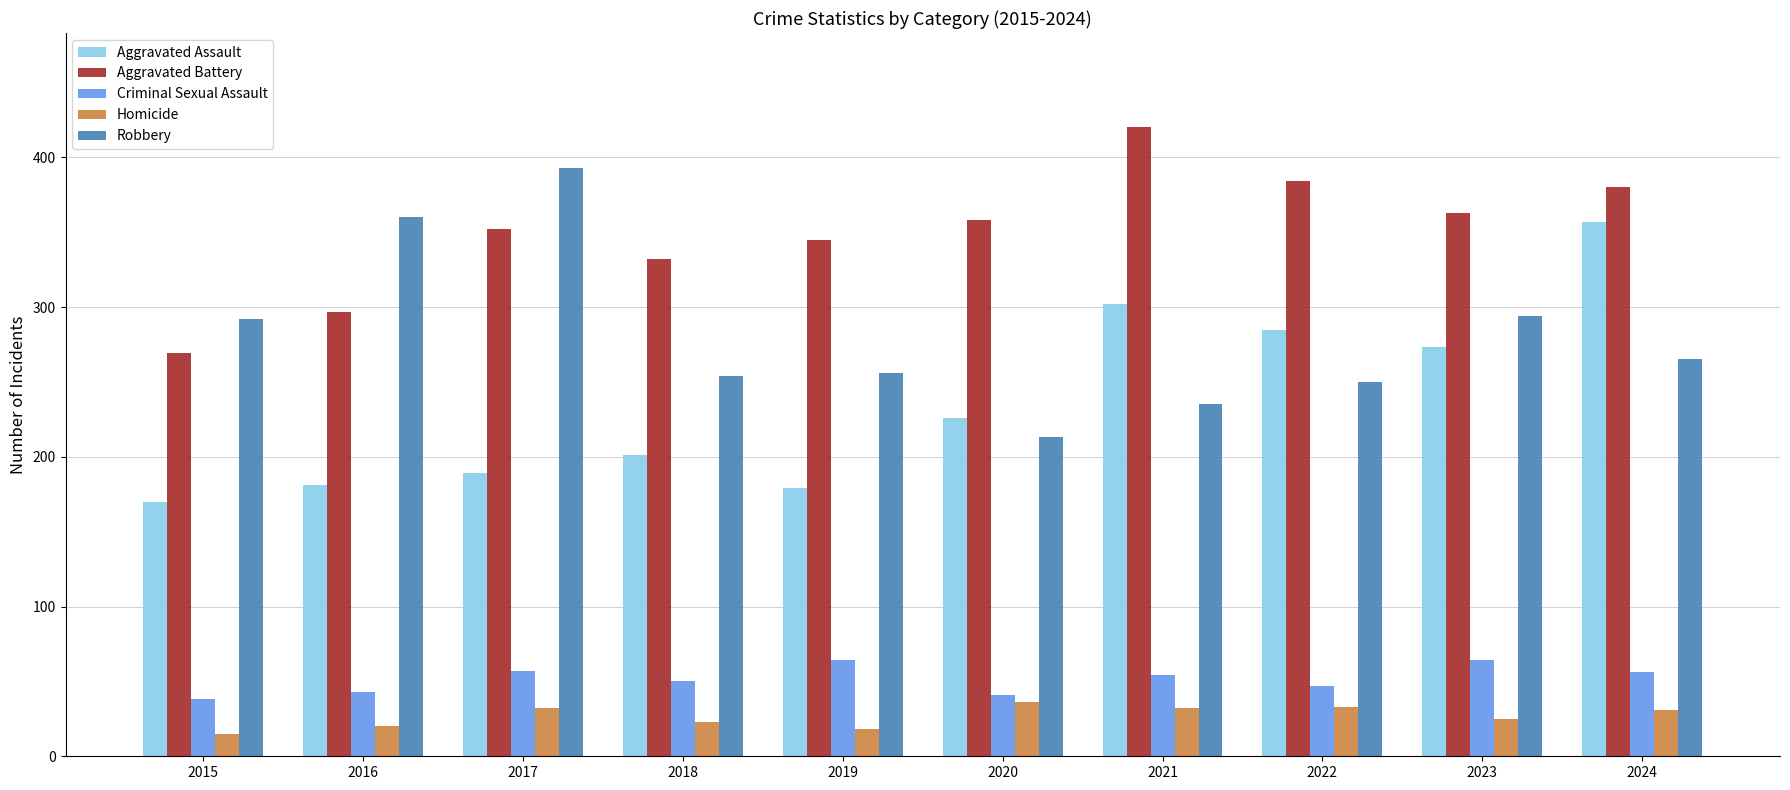

The value of Aggravated Battery at 2016 is 179. True or false?

False